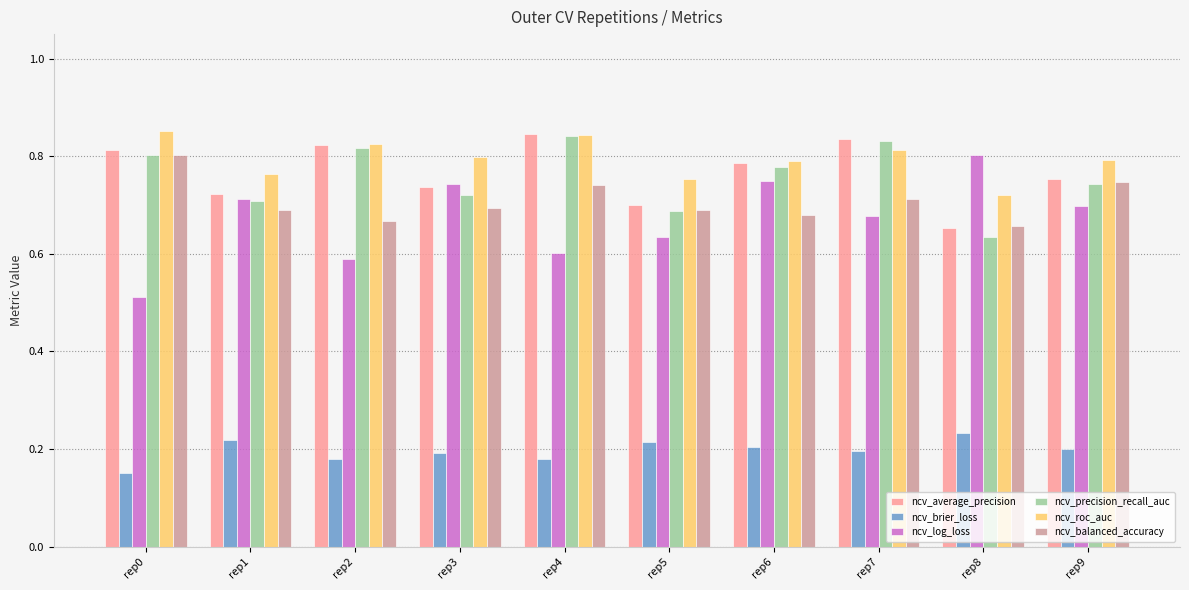

What is the sum of the ncv_roc_auc values at rep7 and rep6?

1.6